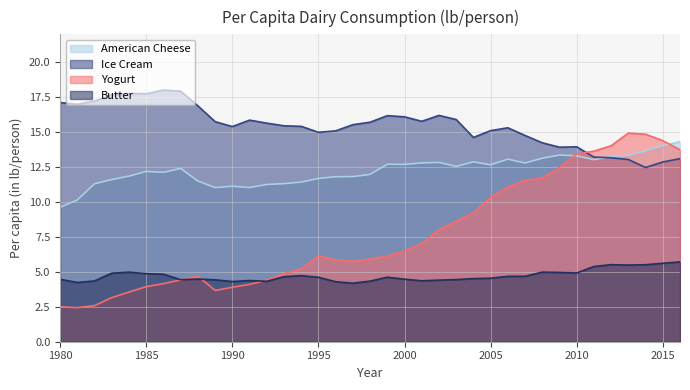

At which category is the sum across all series the highest?

2015